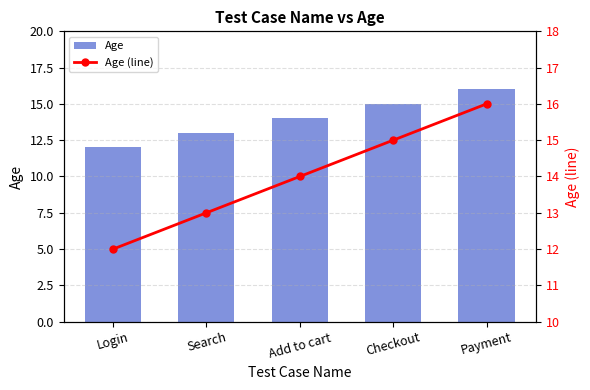

How many data points in Age (line) are less than 14?

2